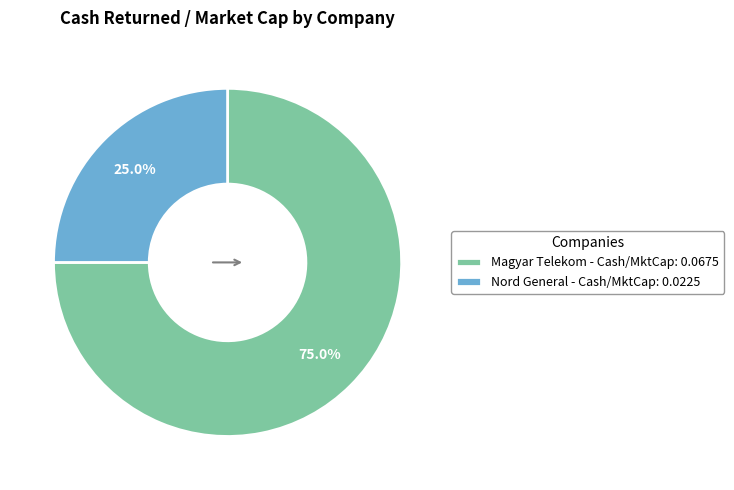

Which category has the smallest portion of the pie?

Nord General